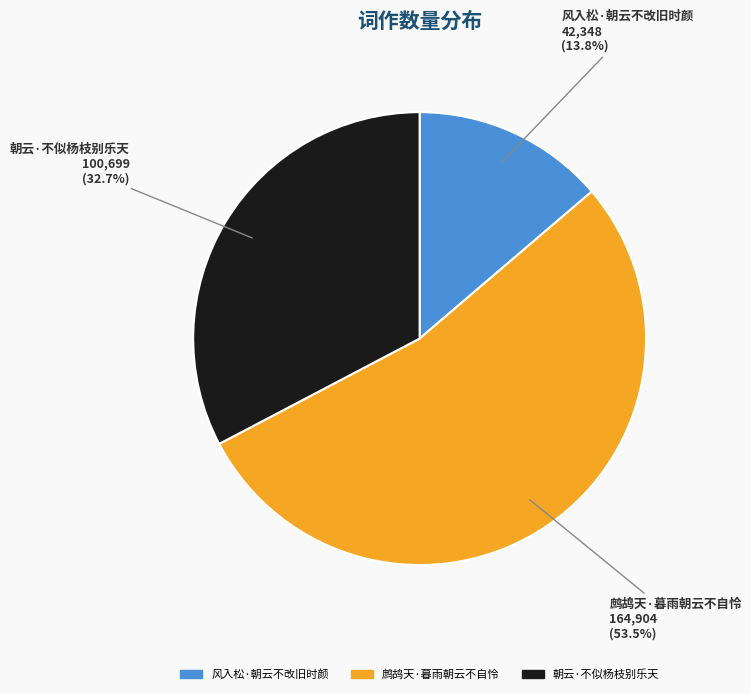

Between 风入松·朝云不改旧时颜 and 鹧鸪天·暮雨朝云不自怜, which is larger?

鹧鸪天·暮雨朝云不自怜